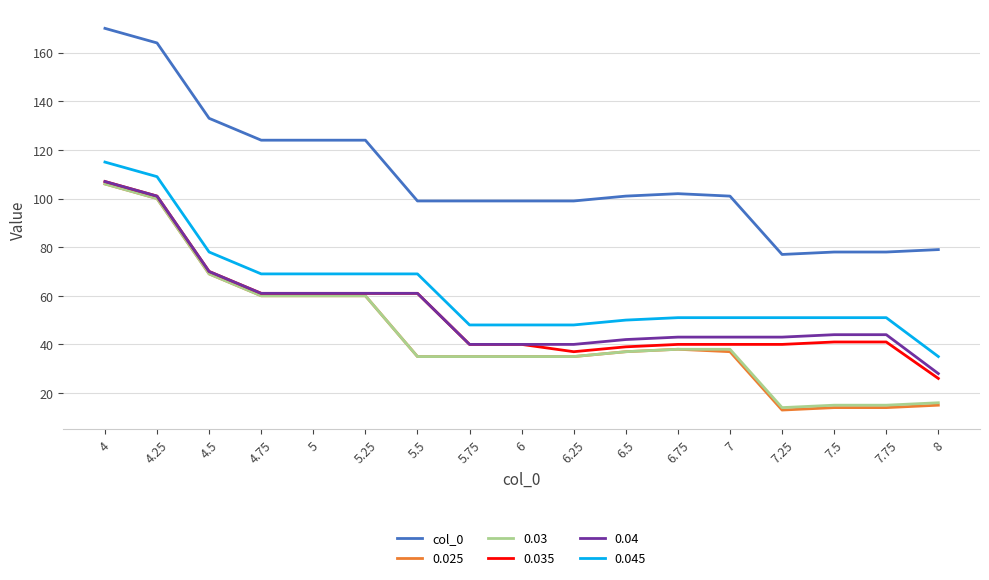

What is the greatest value displayed?

170